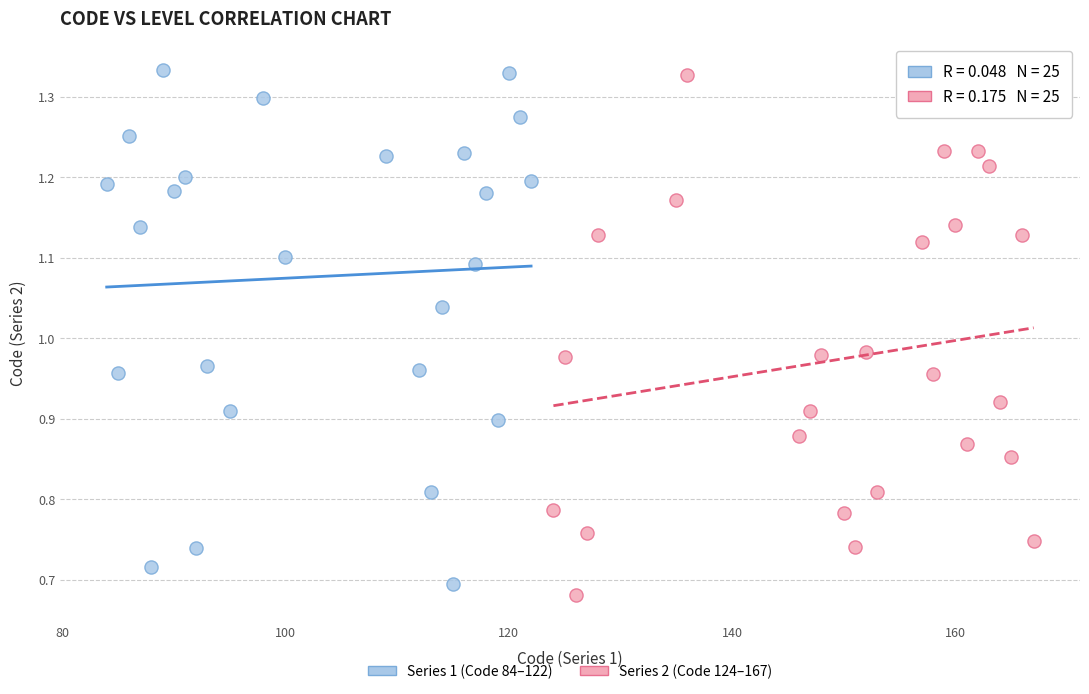

What are all the series names shown in the legend?

Series 1 (Code 84–122), Series 2 (Code 124–167)